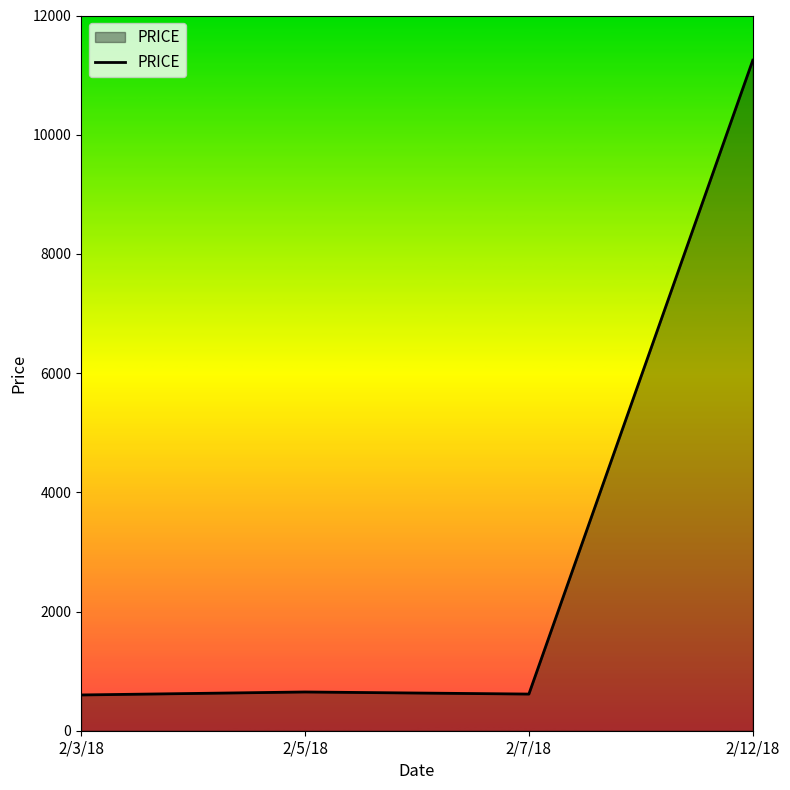

The chart shows a value of 615 at 2/7/18. True or false?

True